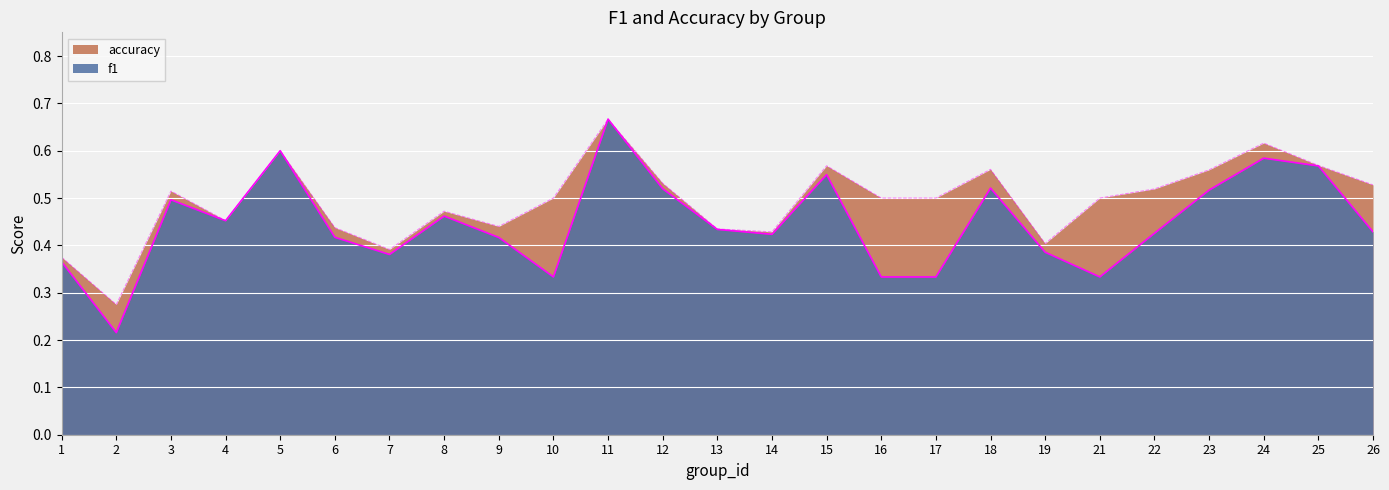

True or false: f1 and accuracy intersect in this chart.

False